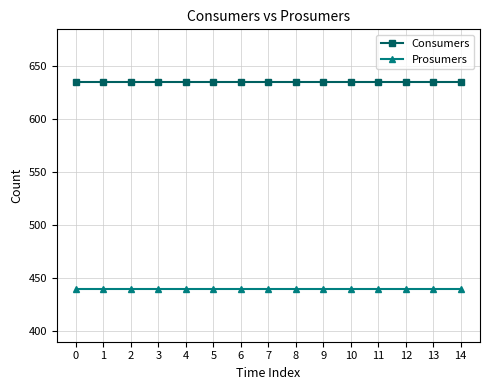

Reading right to left, what are all the values shown in this chart?

Consumers: 635	635	635	635	635	635	635	635	635	635	635	635	635	635	635
Prosumers: 440	440	440	440	440	440	440	440	440	440	440	440	440	440	440